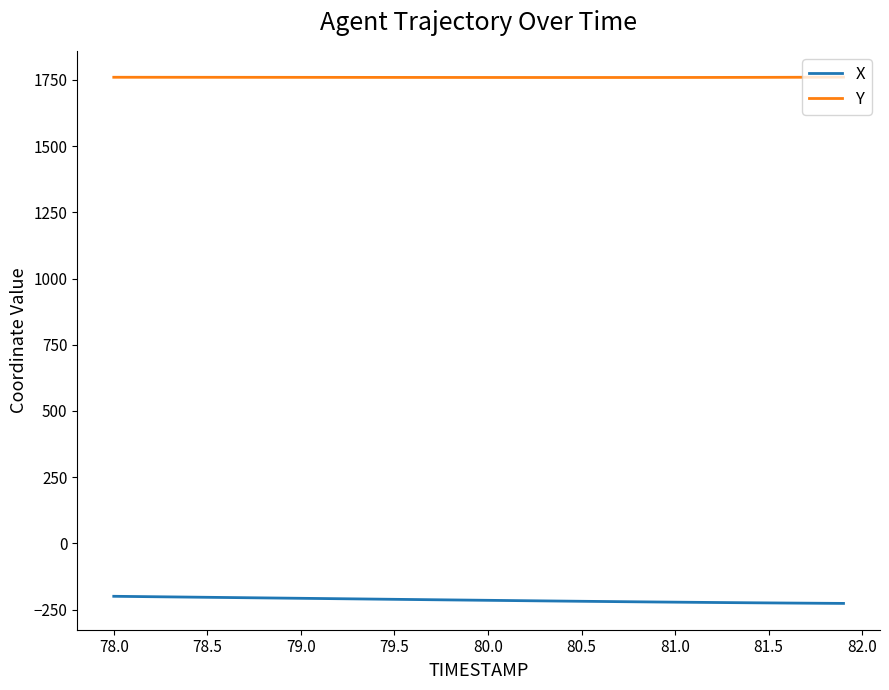

Which series has the largest total across all categories?

Y